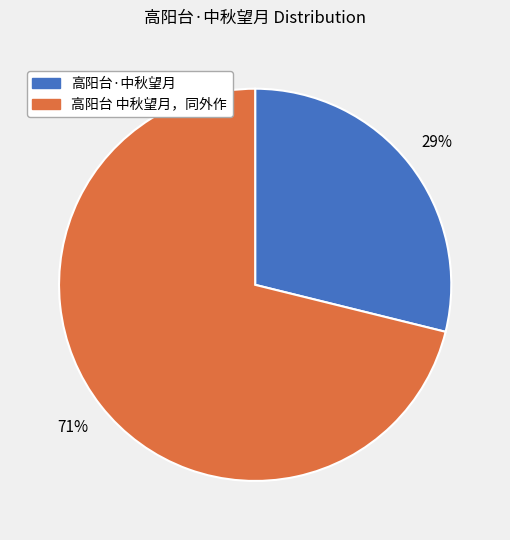

Do 高阳台·中秋望月 and 高阳台 中秋望月，同外作 together represent more than half of the pie?

Yes